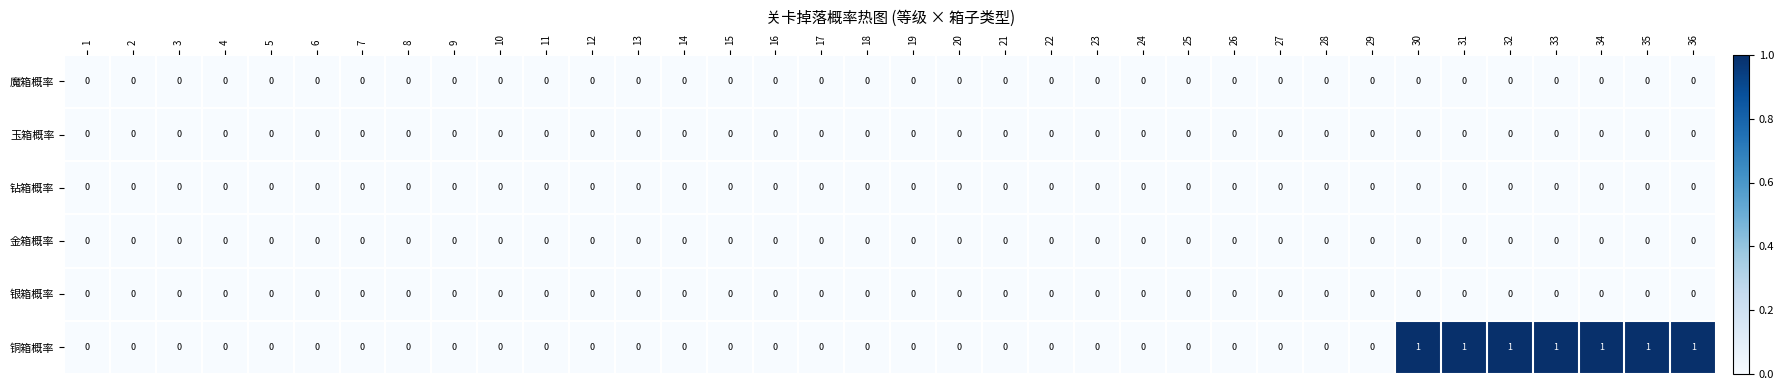

The 钻箱概率 series shows 0 at 7. True or false?

True